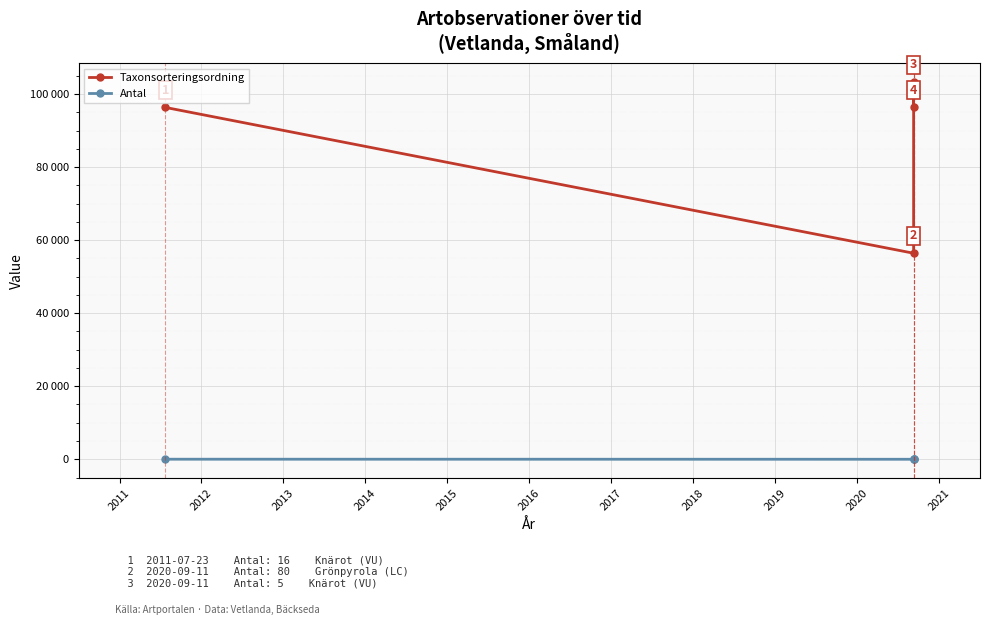

What is the difference between the second highest and minimum values in the Antal series?

15